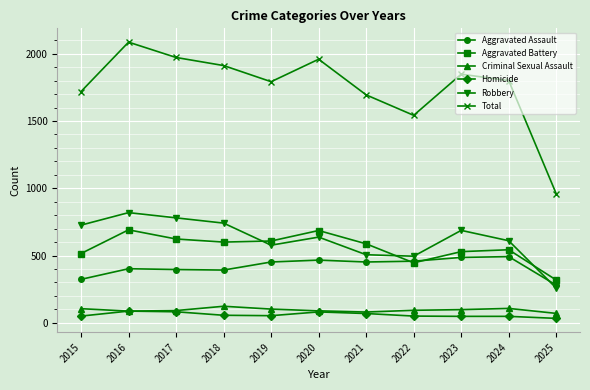

List the series in order of their peak value, highest first.

Total, Robbery, Aggravated Battery, Aggravated Assault, Criminal Sexual Assault, Homicide